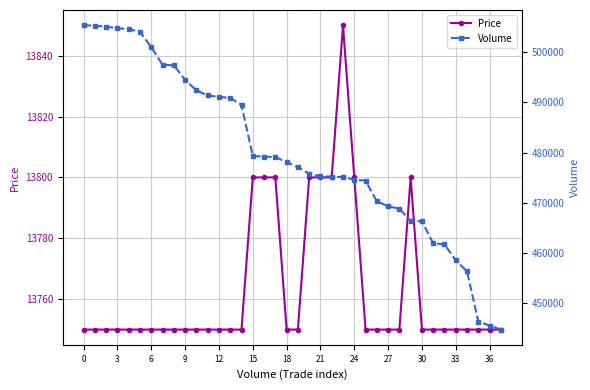

Is it true that Price equals 5784 at 27?

False